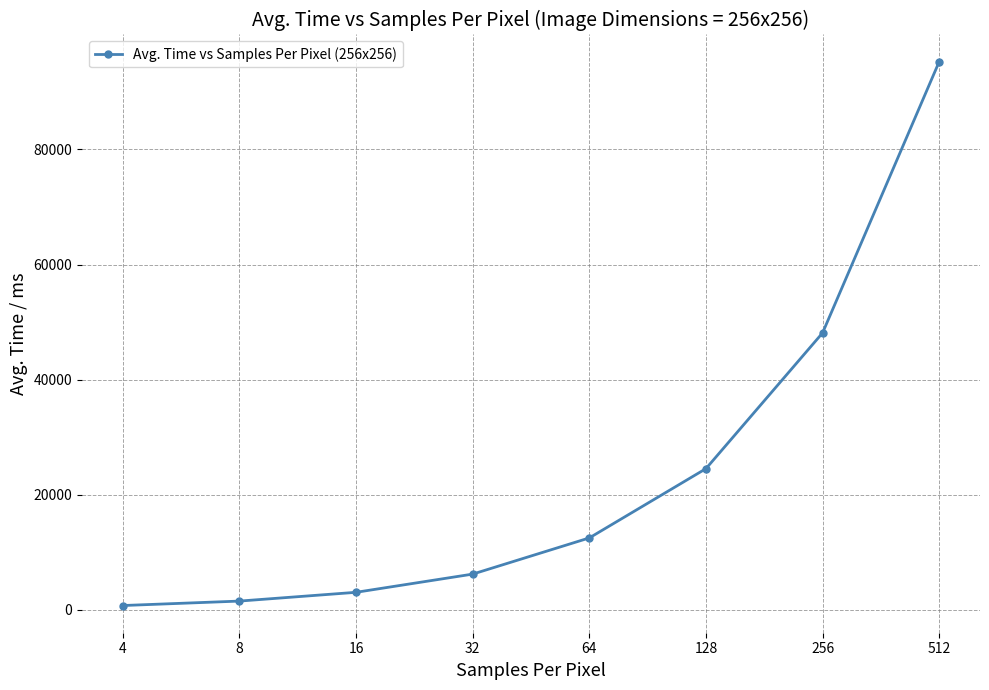

At which label is the value closest to 48009?

256